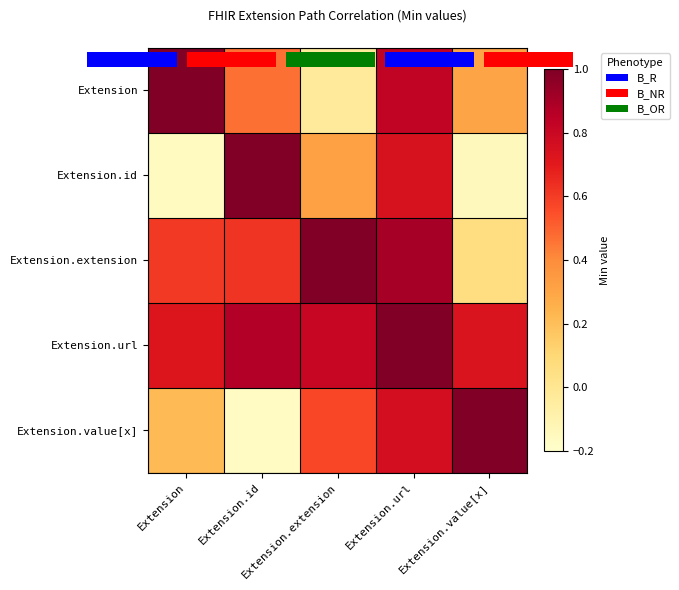

What is the smallest value displayed?

-0.2